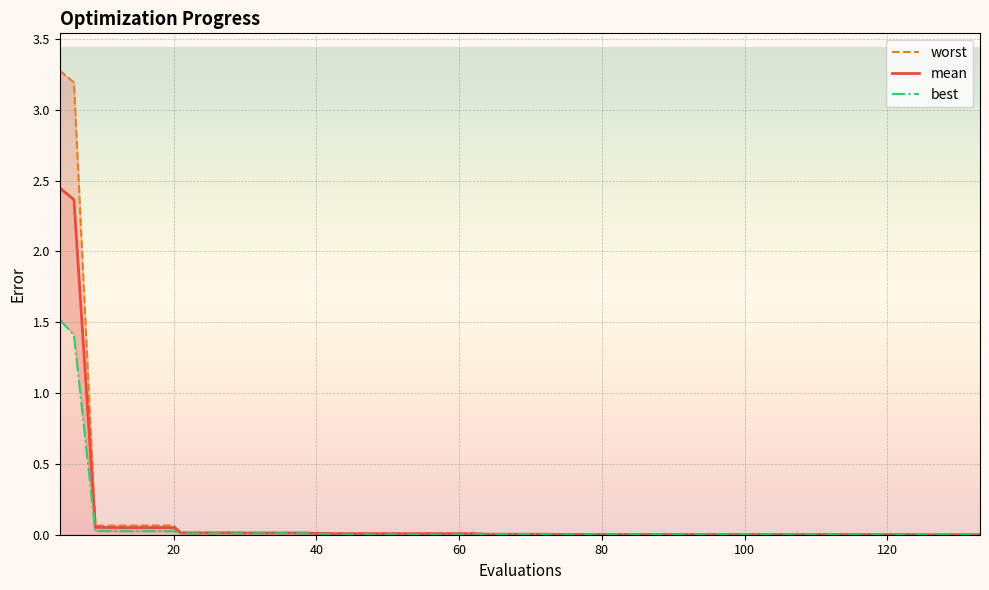

What is the maximum value shown in the chart?

3.3